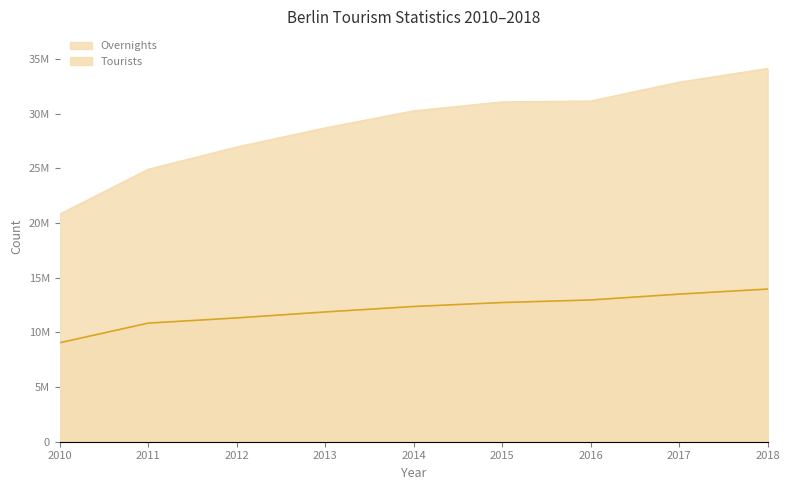

What are all the series names shown in the legend?

Tourists, Overnights